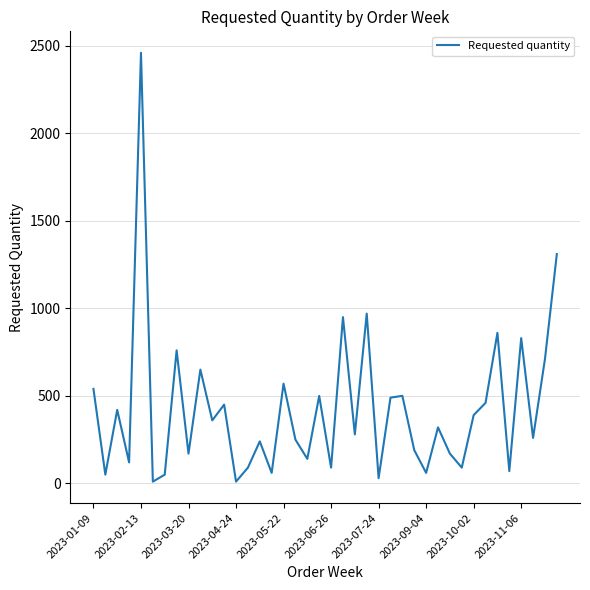

What is the greatest value displayed?

2460